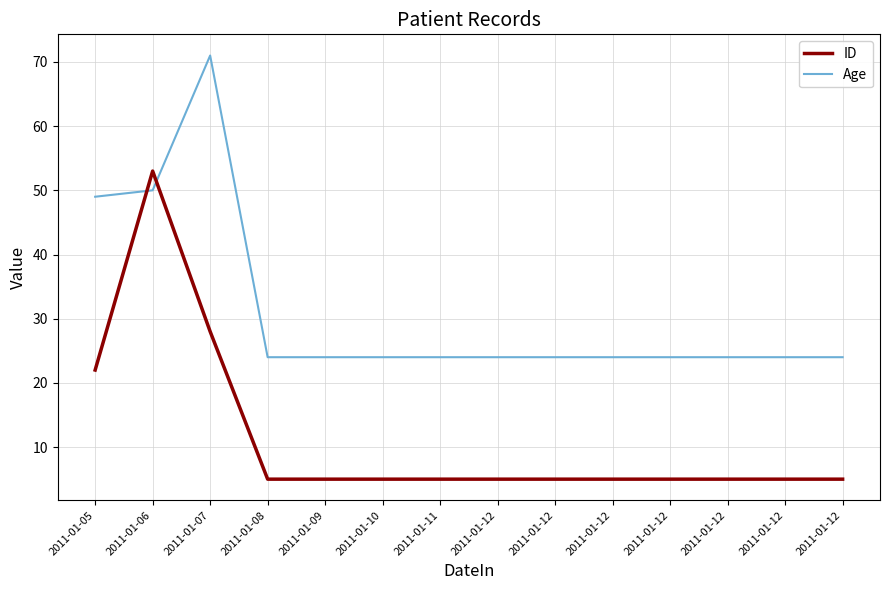

What are all the series names shown in the legend?

ID, Age